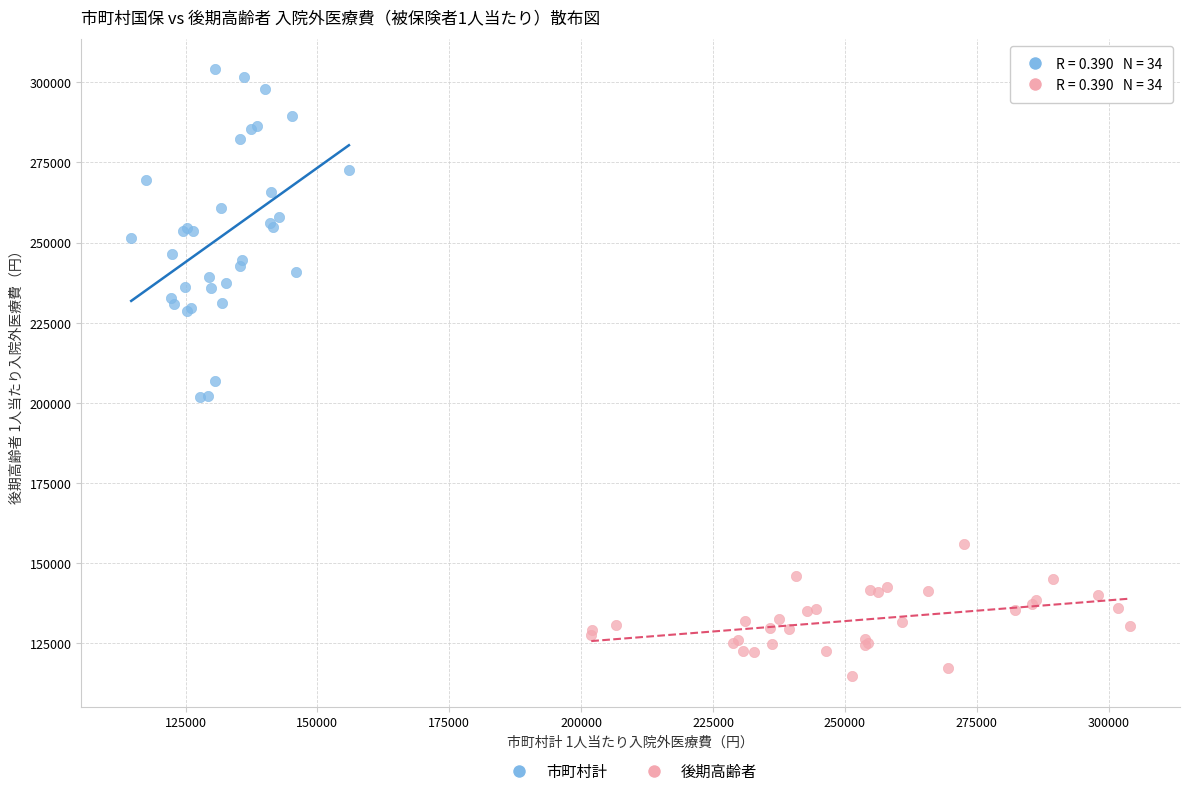

Which series has the widest spread of Y values?

市町村計